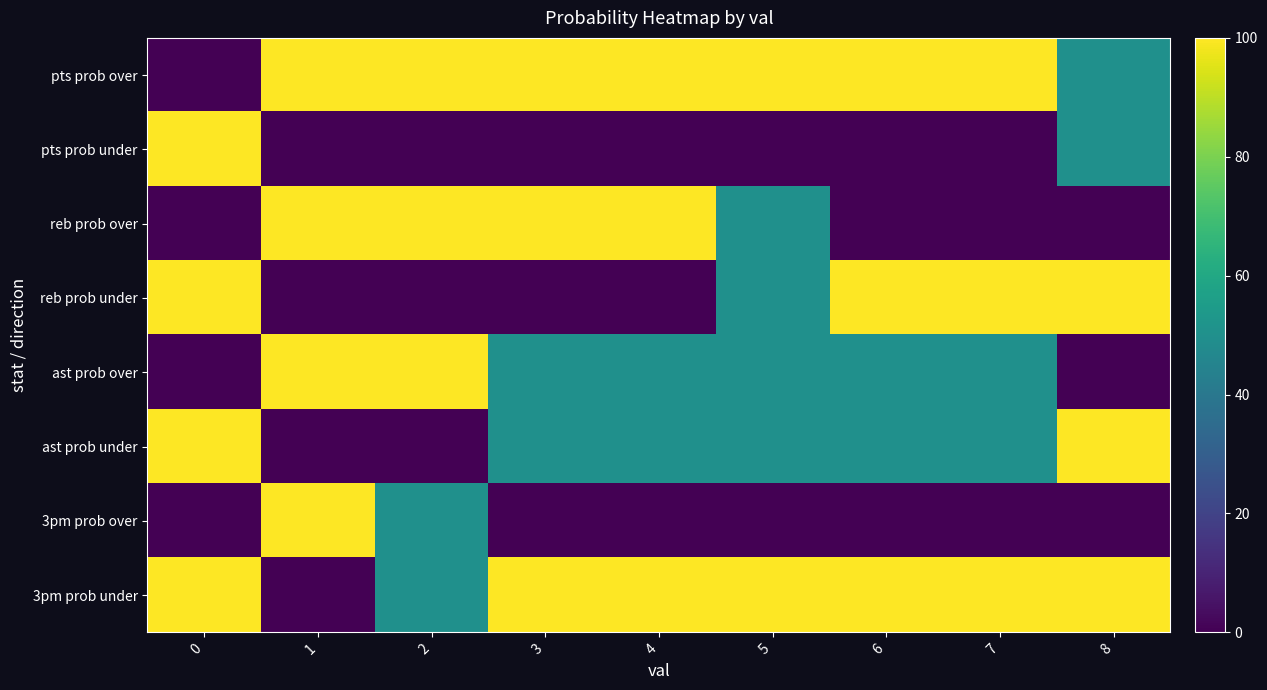

Rank the series by their maximum value, from highest to lowest.

pts prob over, pts prob under, reb prob over, reb prob under, ast prob over, ast prob under, 3pm prob over, 3pm prob under